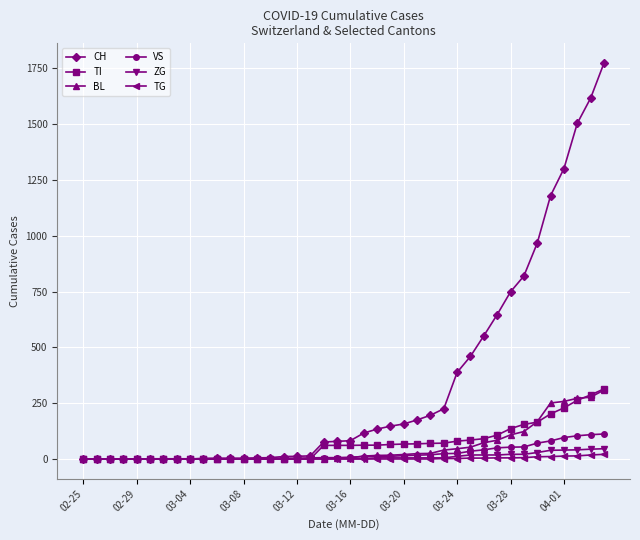

Which series has the widest spread of values?

CH